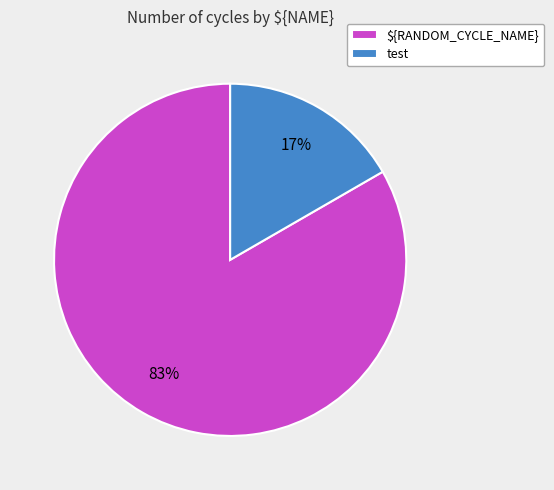

Is the sum of test and ${RANDOM_CYCLE_NAME} greater than half?

Yes